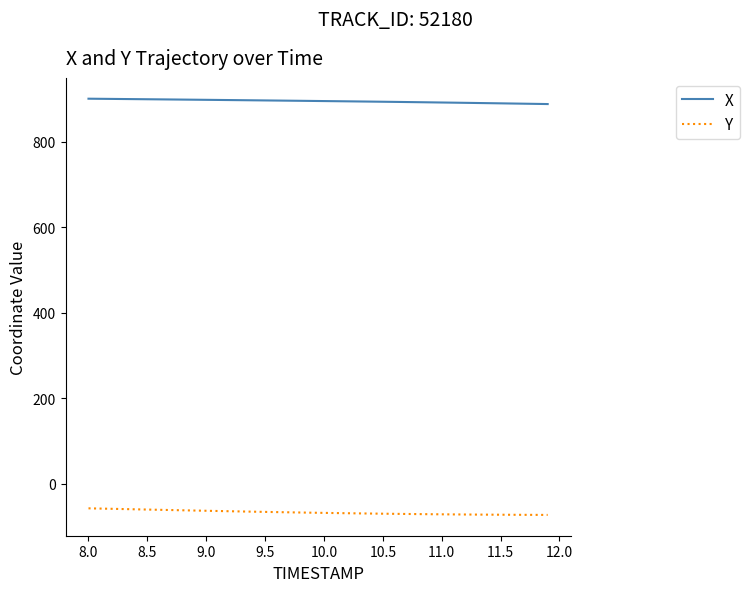

True or false: Y and X intersect in this chart.

False